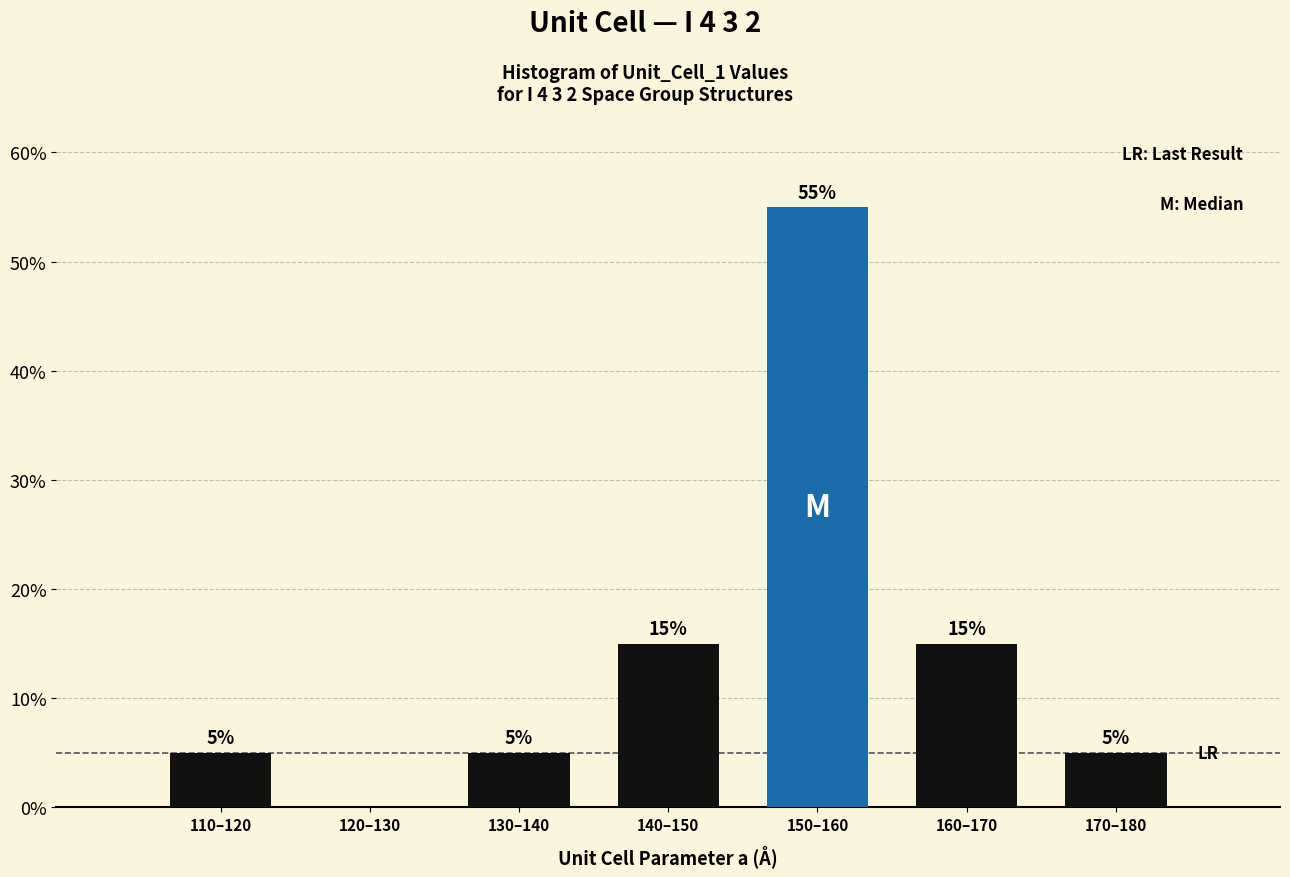

Reading right to left, list all the values displayed in this chart.

170–180=5.0	160–170=15.0	150–160=55.0	140–150=15.0	130–140=5.0	120–130=0.0	110–120=5.0